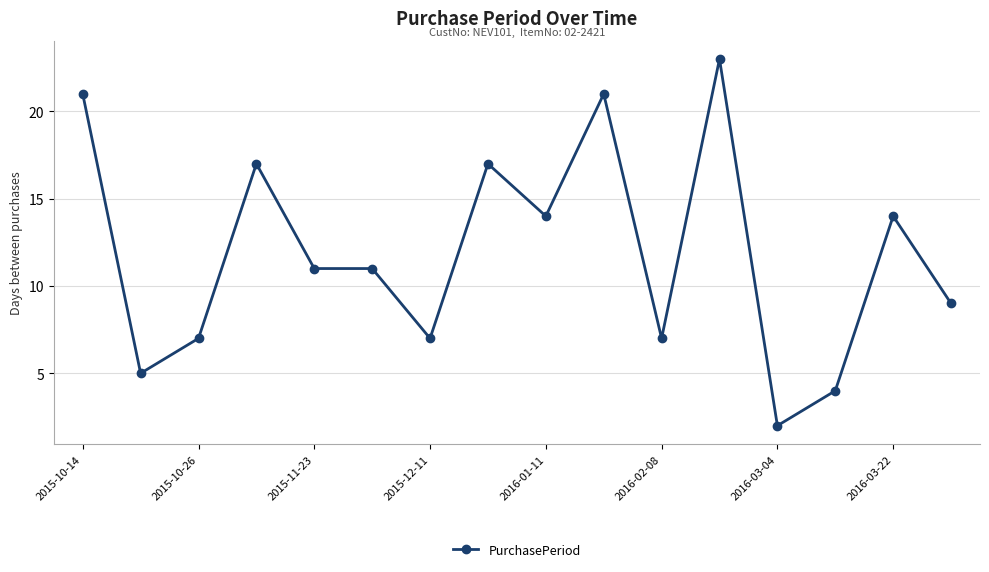

What is the value of the 12th point from the left?

23